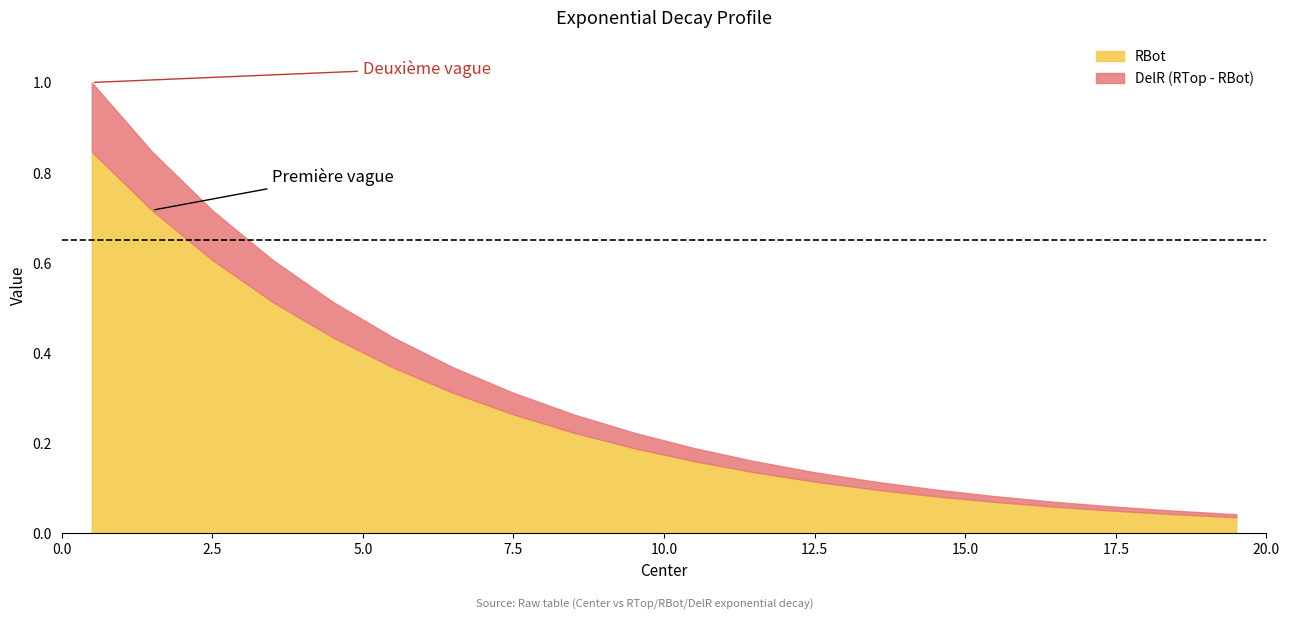

What are all the series names shown in the legend?

RBot, DelR (RTop - RBot)